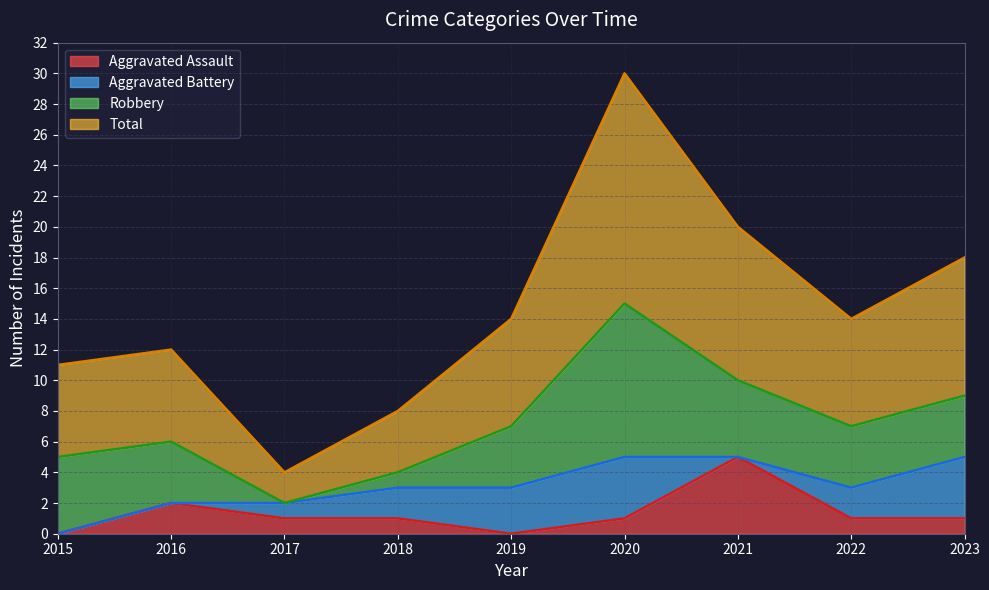

What is the difference between the Total values at 2023 and 2016?

6